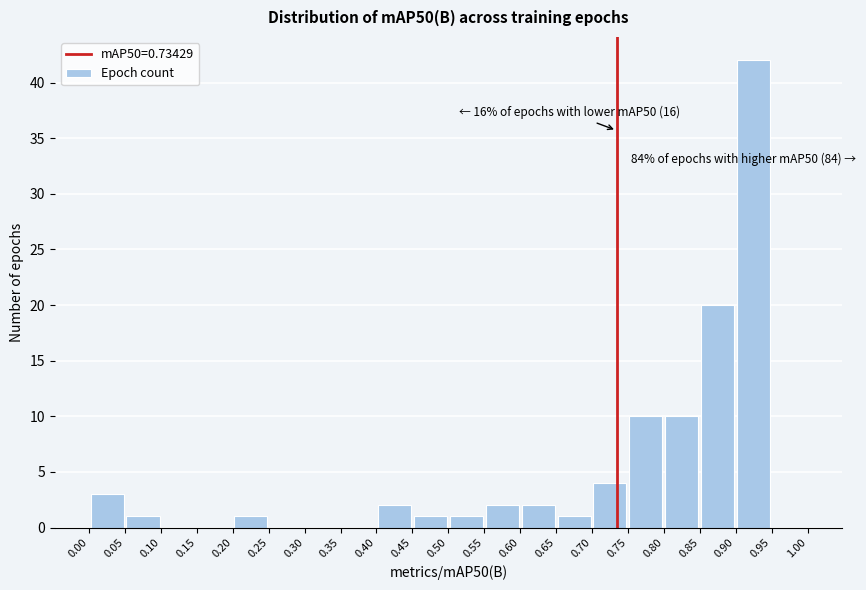

Which range on the x-axis has the tallest bar?

0.90 to 0.95